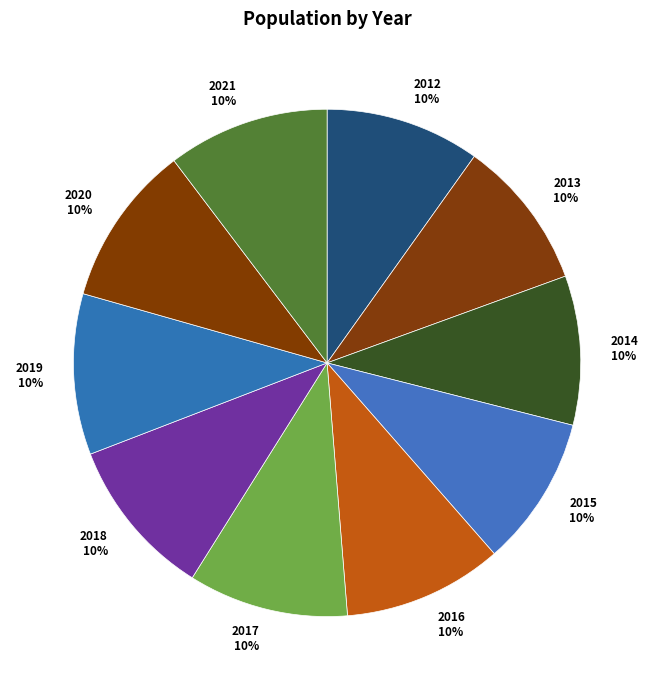

To the nearest percent, what percentage of the pie is 2014?

10%